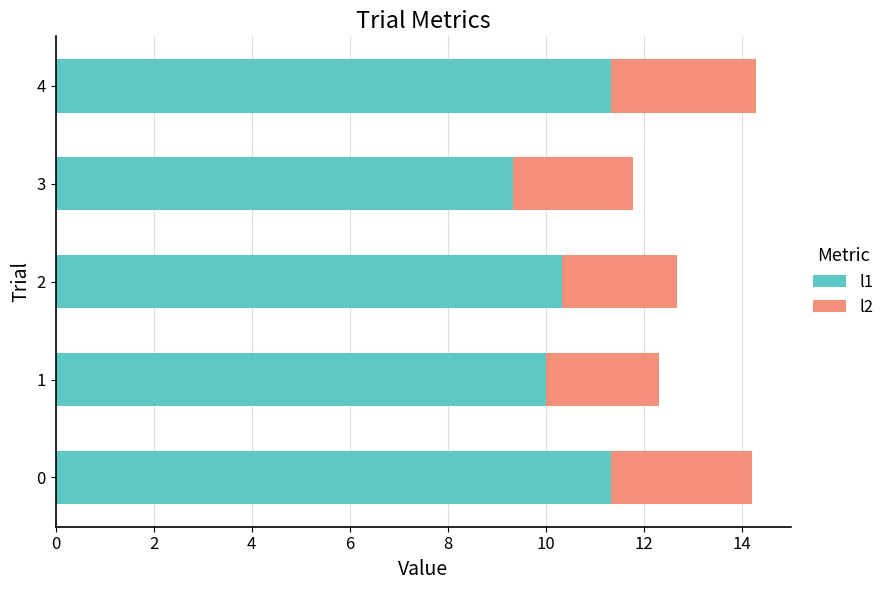

What is the average value of the l1 series?

10.5